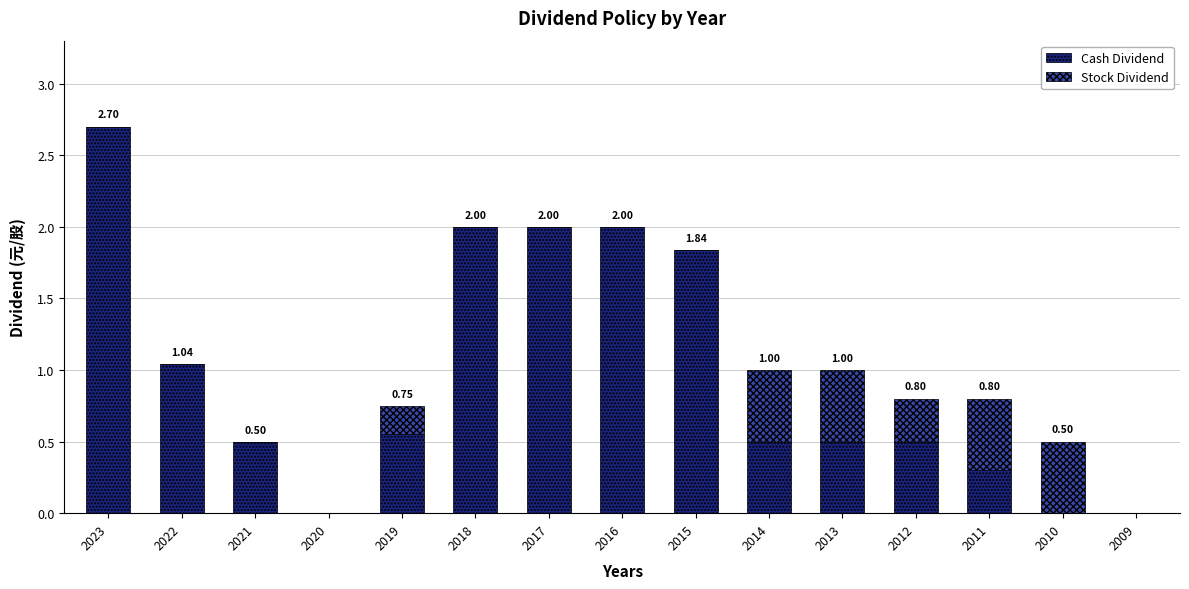

The Cash Dividend series shows 3.1 at 2018. True or false?

False